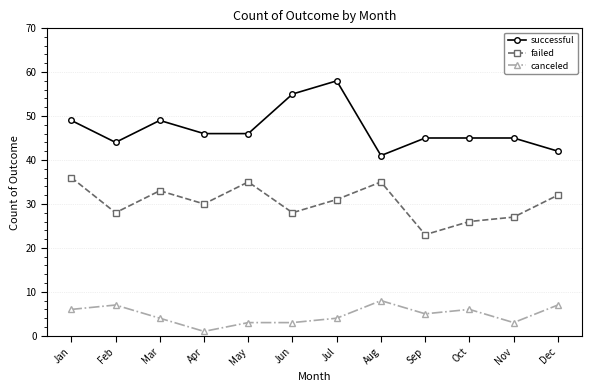

Where does the failed series first go above 31?

Jan